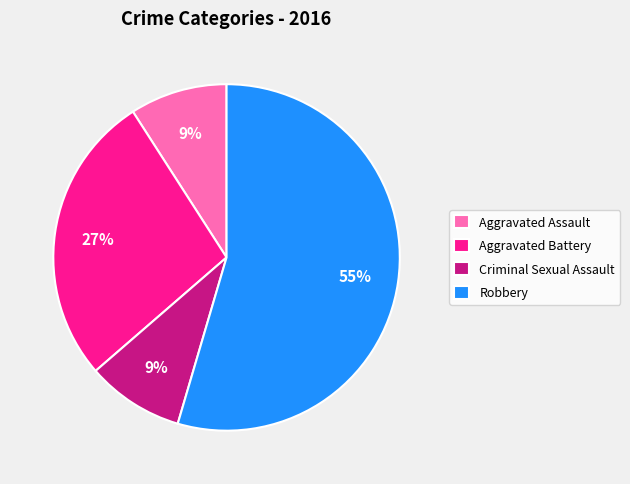

The Aggravated Assault slice represents 9% of the pie. True or false?

True